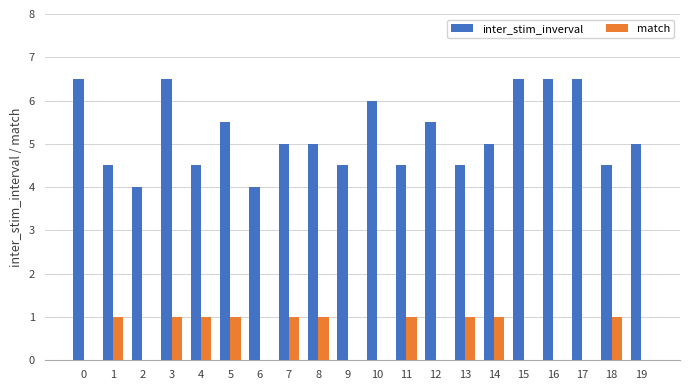

Are the bars horizontal?

No